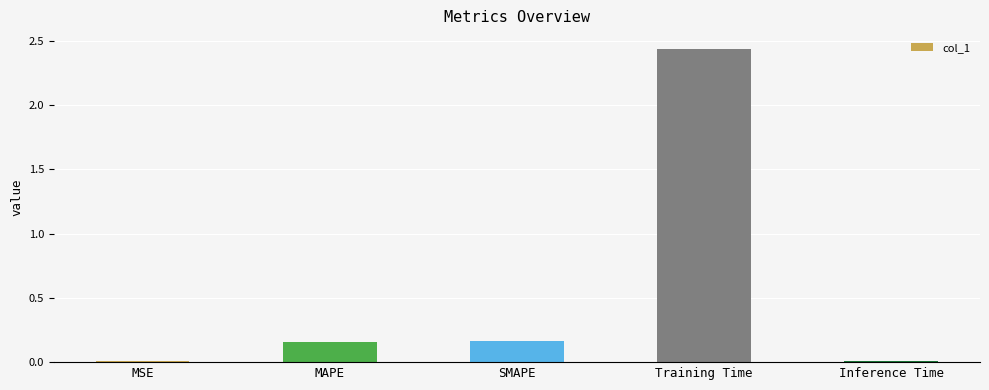

The chart shows a value of 0.0 at Inference Time. True or false?

True